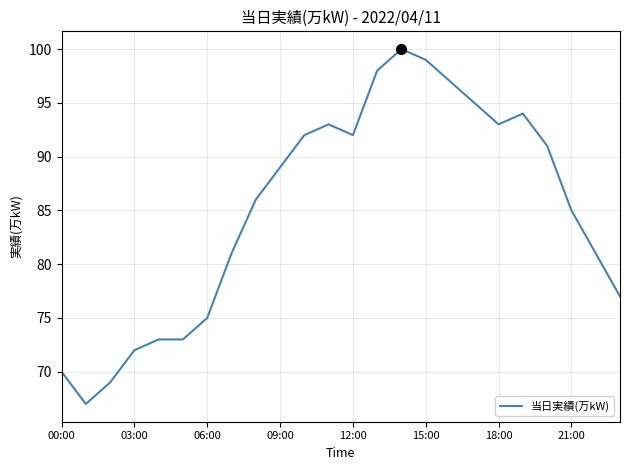

What is the smallest value displayed?

67